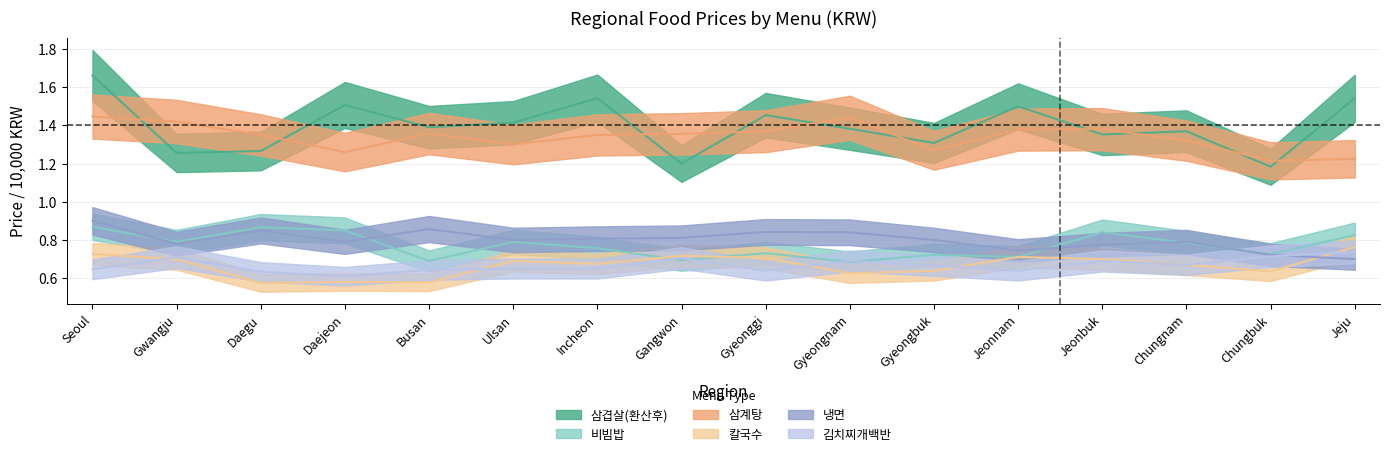

What is the difference between the maximum and second lowest values in the 칼국수 series?

0.2